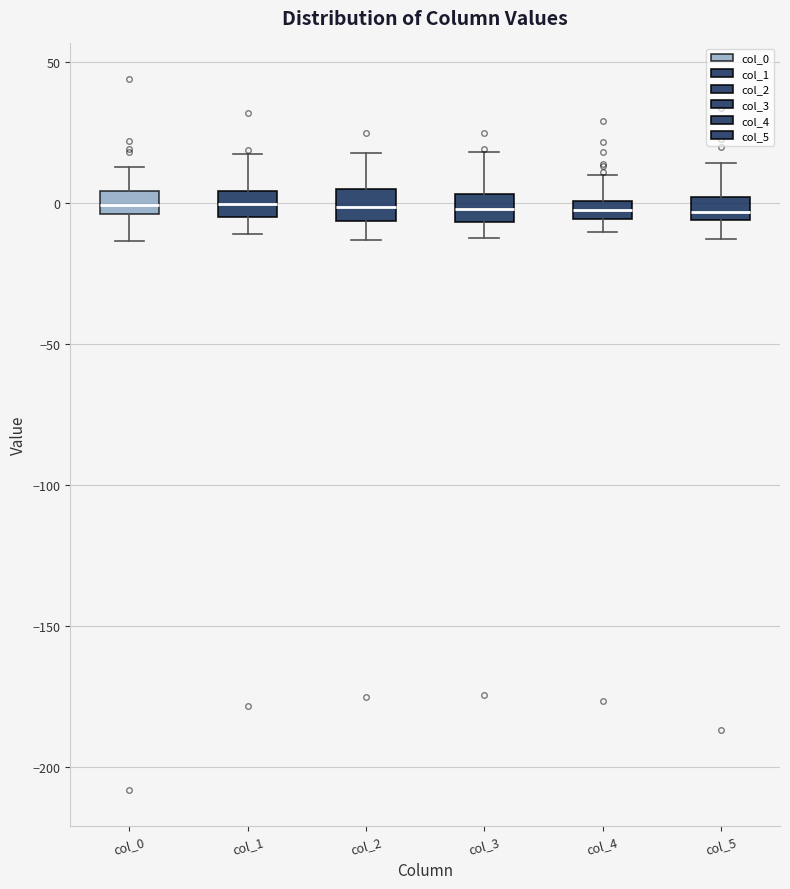

Where is the upper edge of the box for col_3 on the y-axis? The values are not printed on the chart, so give them approximately, as read against the axis.

5